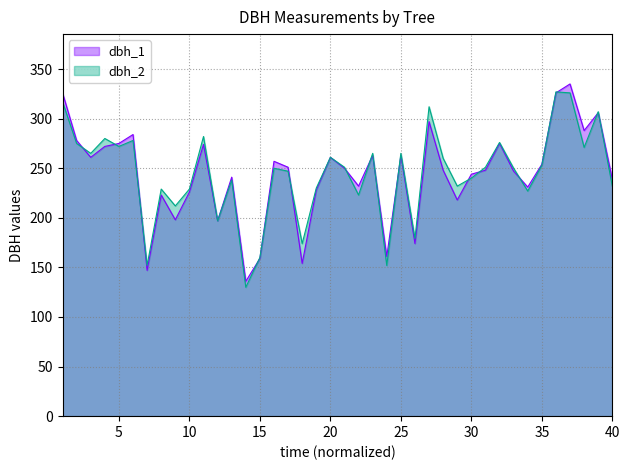

Is the value of dbh_1 at 14 greater than the value of dbh_2 at 37?

No